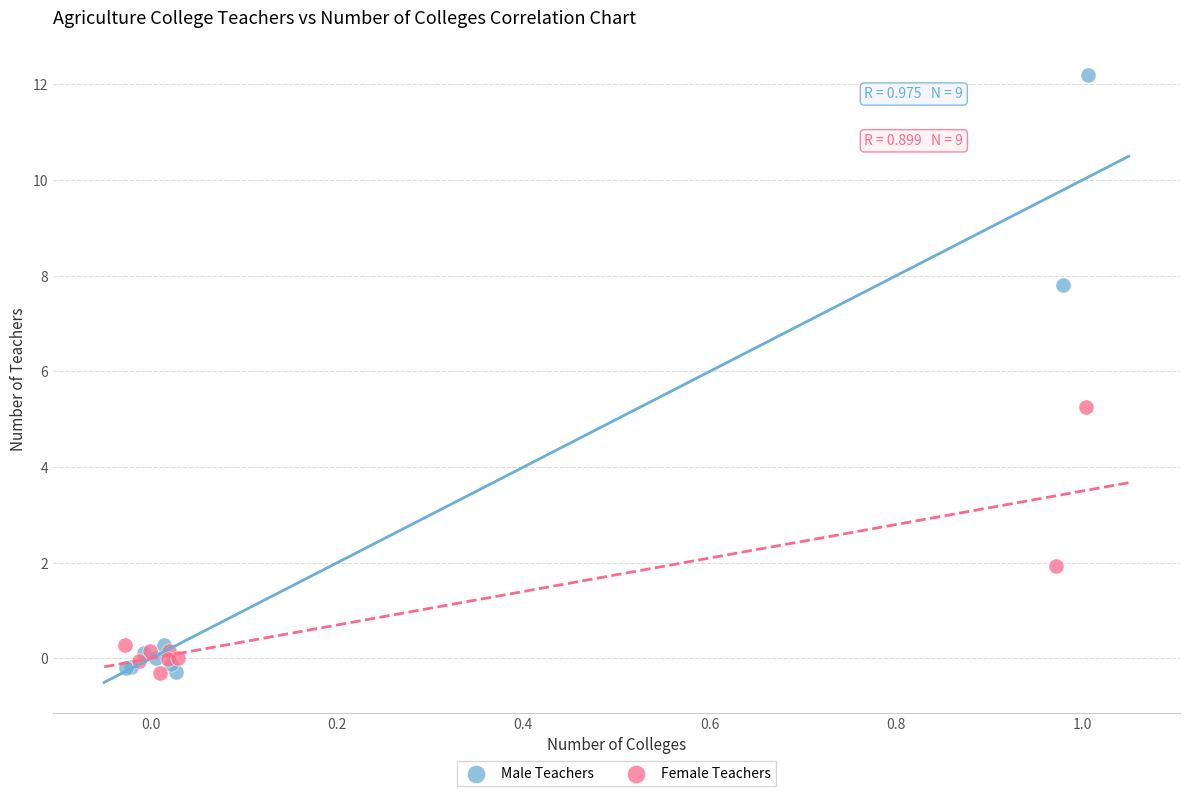

Which series has the widest spread of Y values?

Male Teachers